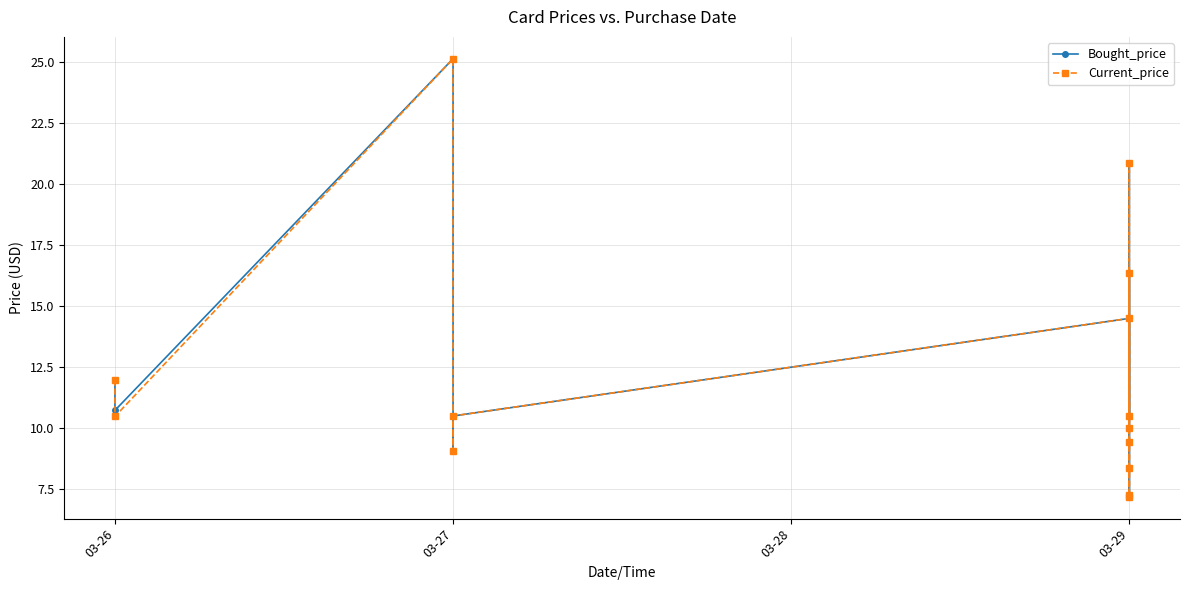

What are all the series names shown in the legend?

Bought_price, Current_price